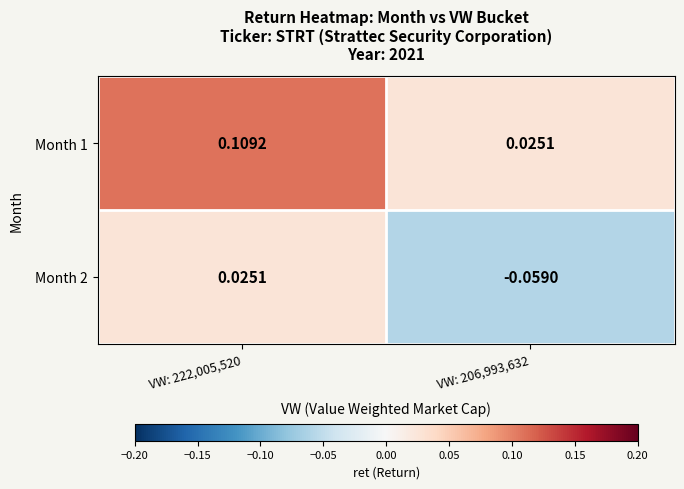

Reading left to right, extract all data points from this chart.

Month 1: VW: 222,005,520=0.1	VW: 206,993,632=0.0
Month 2: VW: 222,005,520=0.0	VW: 206,993,632=-0.1